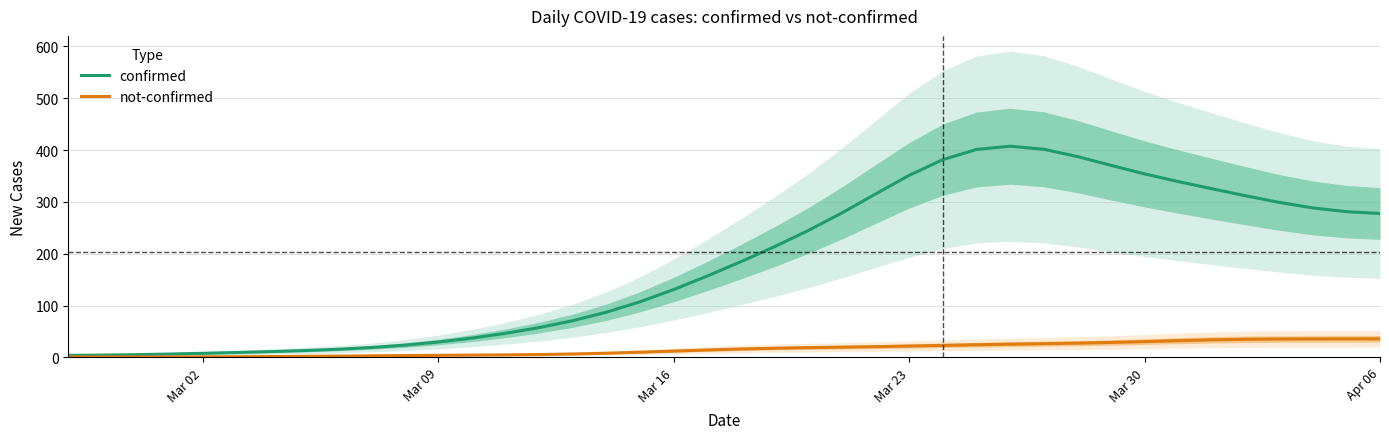

At how many categories does at least one series exceed 378?

5